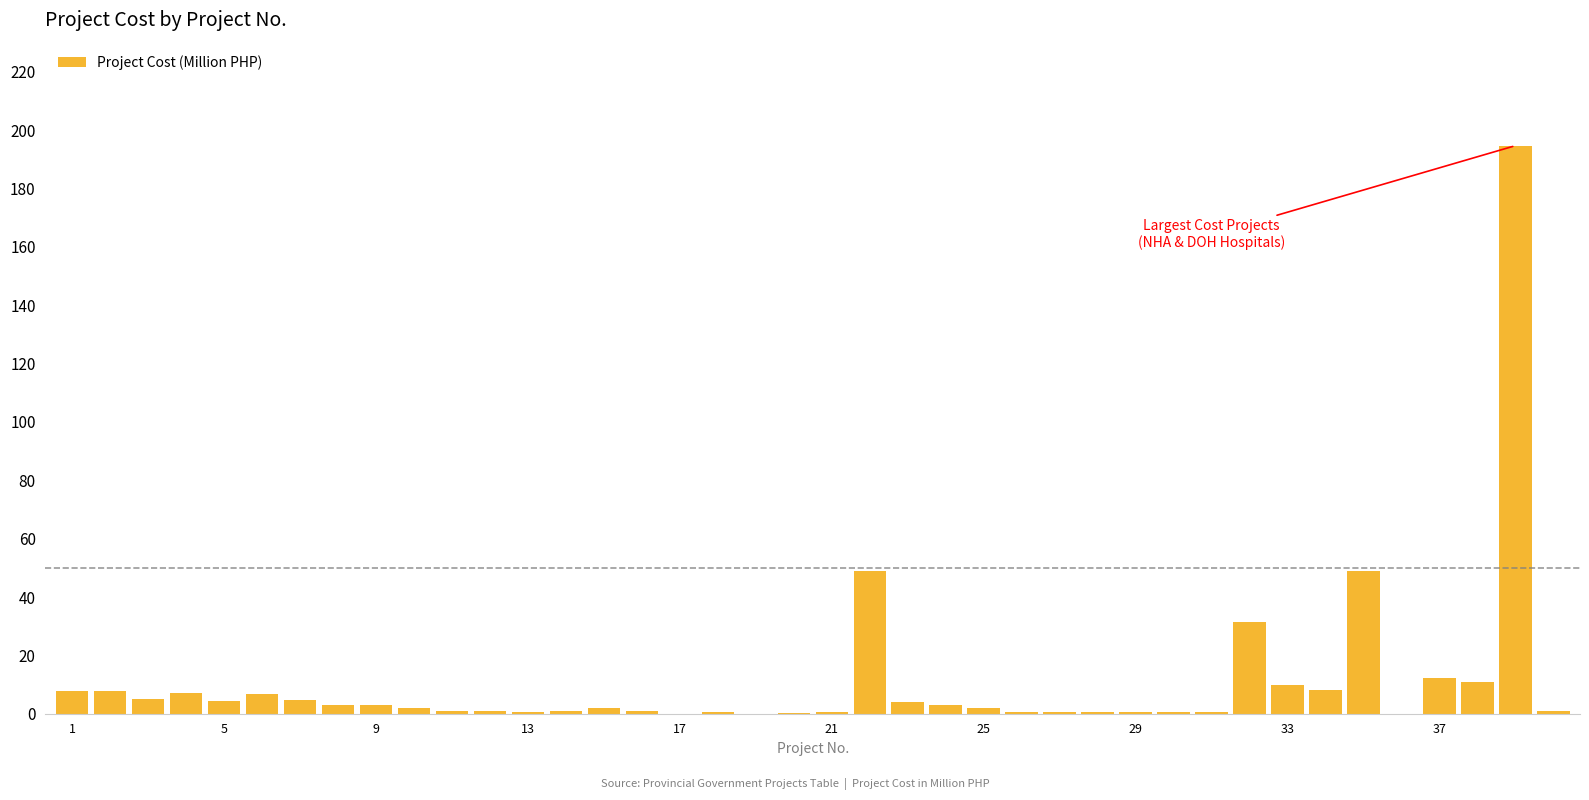

How many categories are shown in the chart?

40